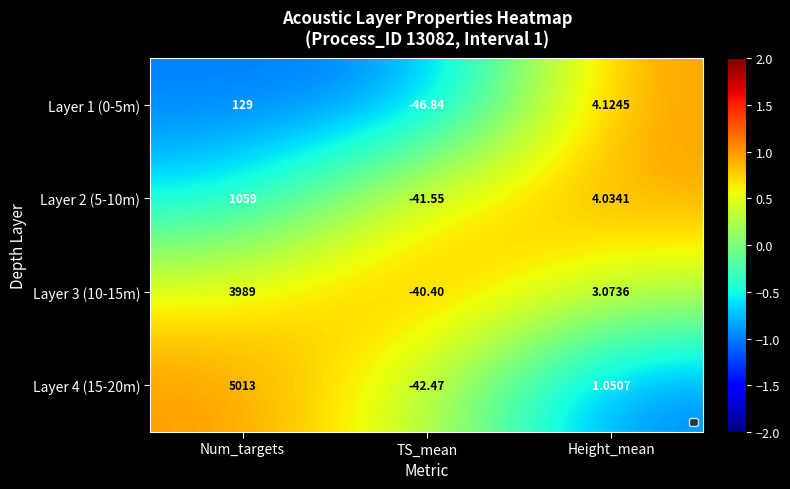

How many data points in Layer 2 (5-10m) are less than 4?

1